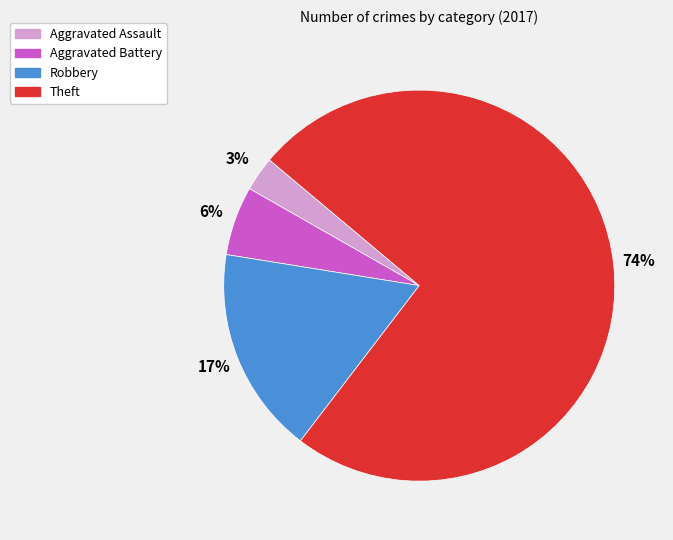

Which slice is the smallest?

Aggravated Assault